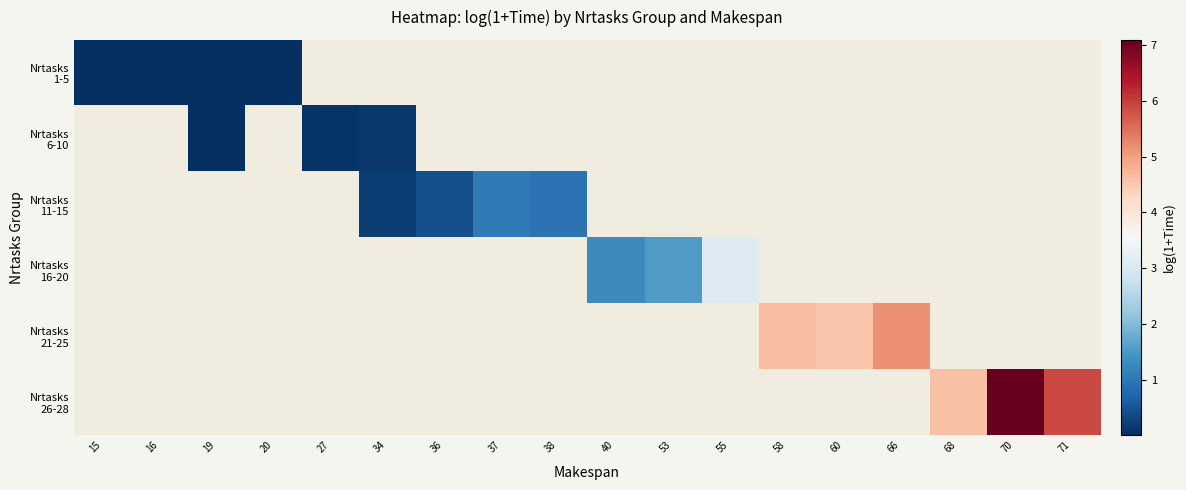

Rank the categories by Nrtasks 1-5 value from lowest to highest.

15, 16, 20, 19, 27, 34, 36, 37, 38, 40, 53, 55, 58, 60, 66, 68, 70, 71